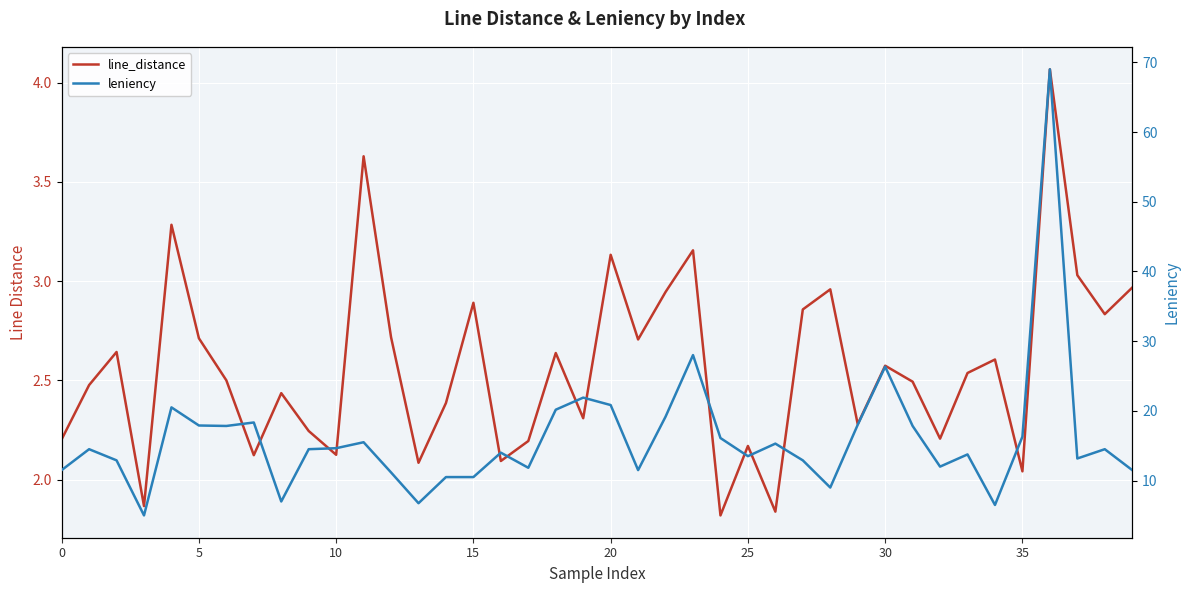

Count the number of data series in this chart.

2